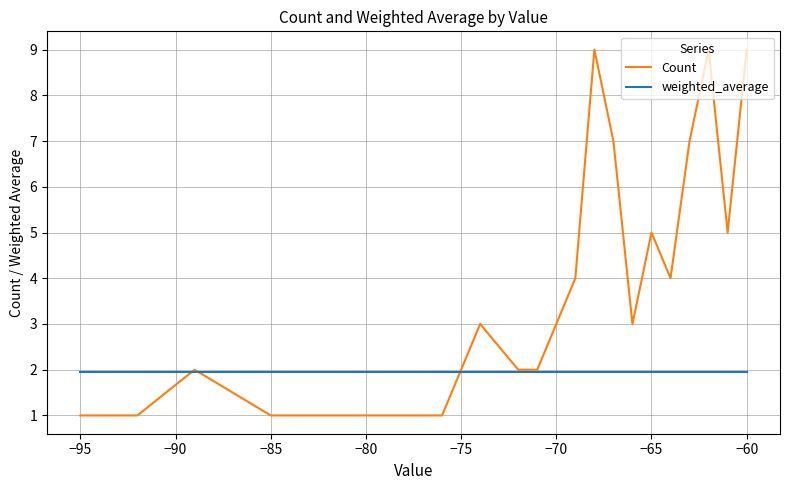

What is the minimum value shown in the chart?

1.0